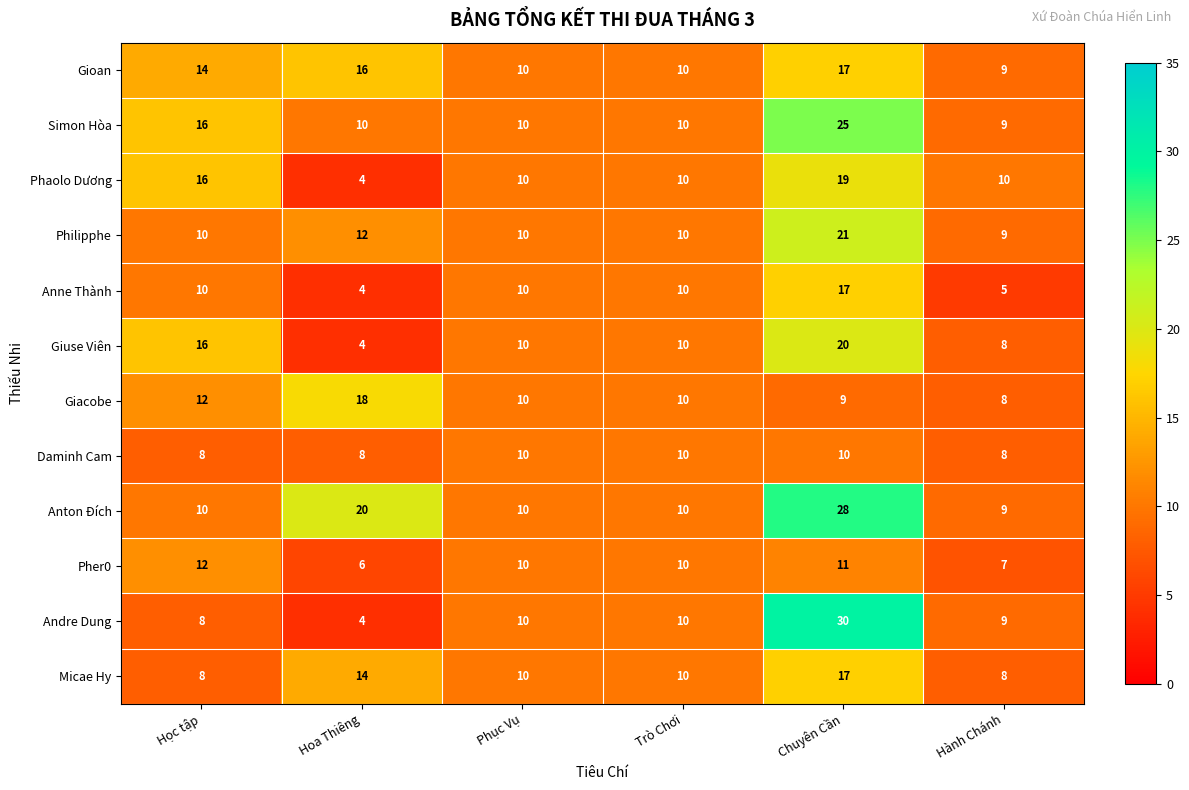

What is the total value across all series at Trò Chơi?

120